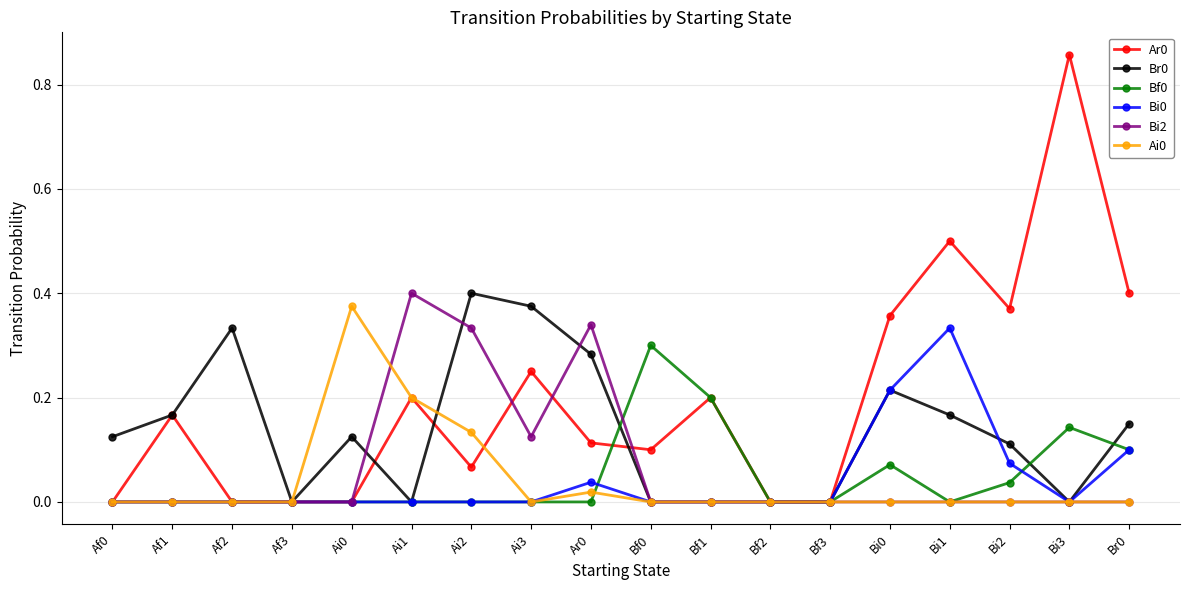

Which label corresponds to the largest value in the chart?

Bi3